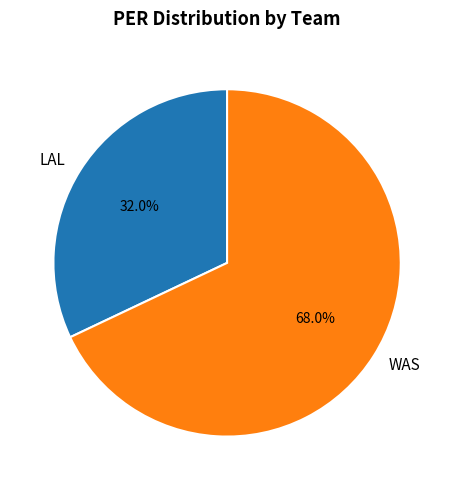

What is the largest slice in the pie chart?

WAS